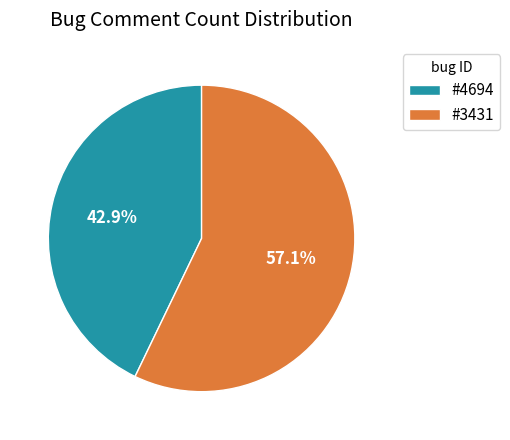

How many segments does this pie chart have?

2